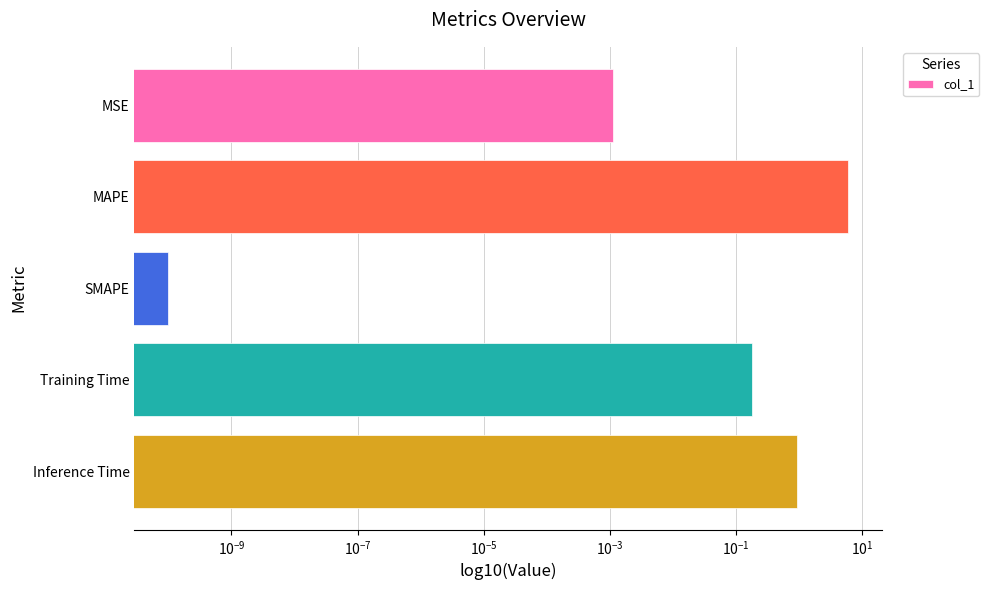

What is the greatest value displayed?

6.0